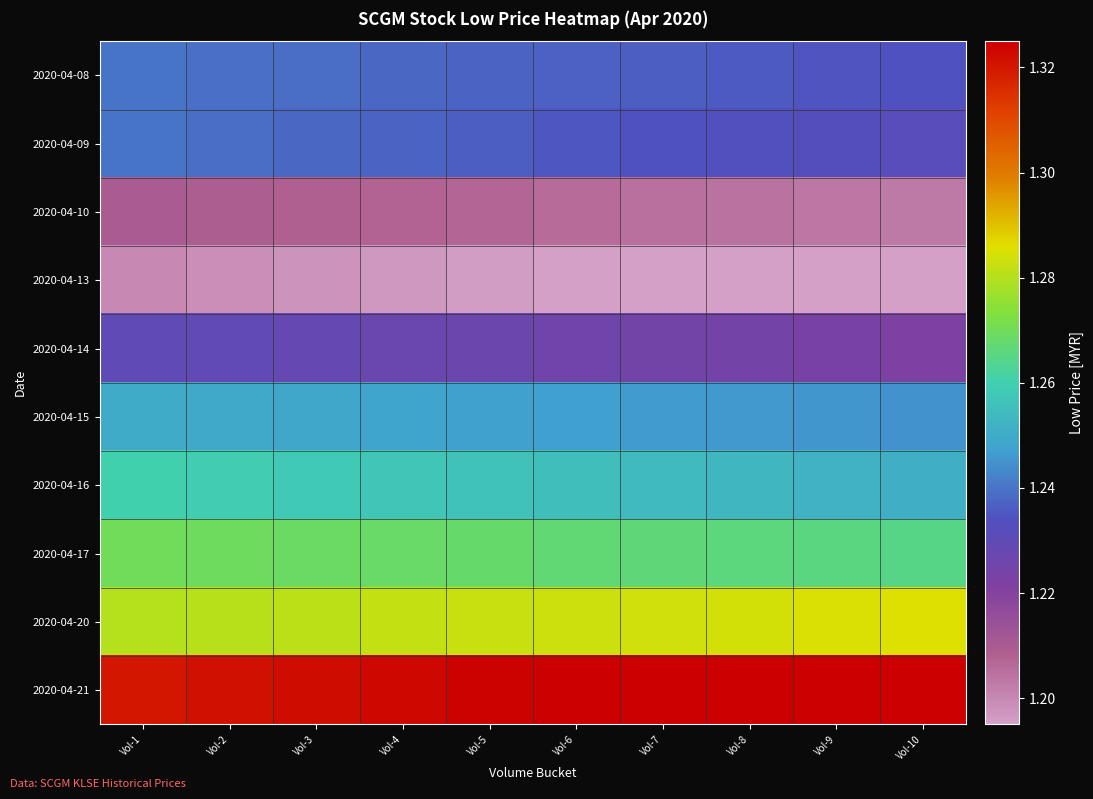

Which series has the largest total across all categories?

2020-04-21